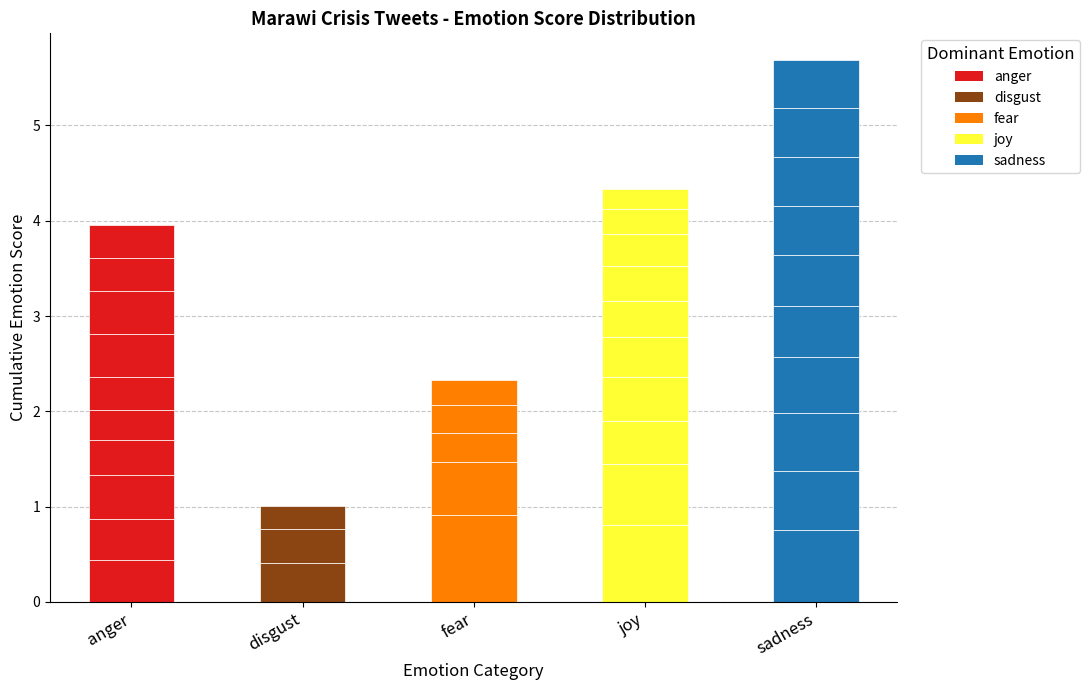

Which series changed the most between 5 and 7?

anger